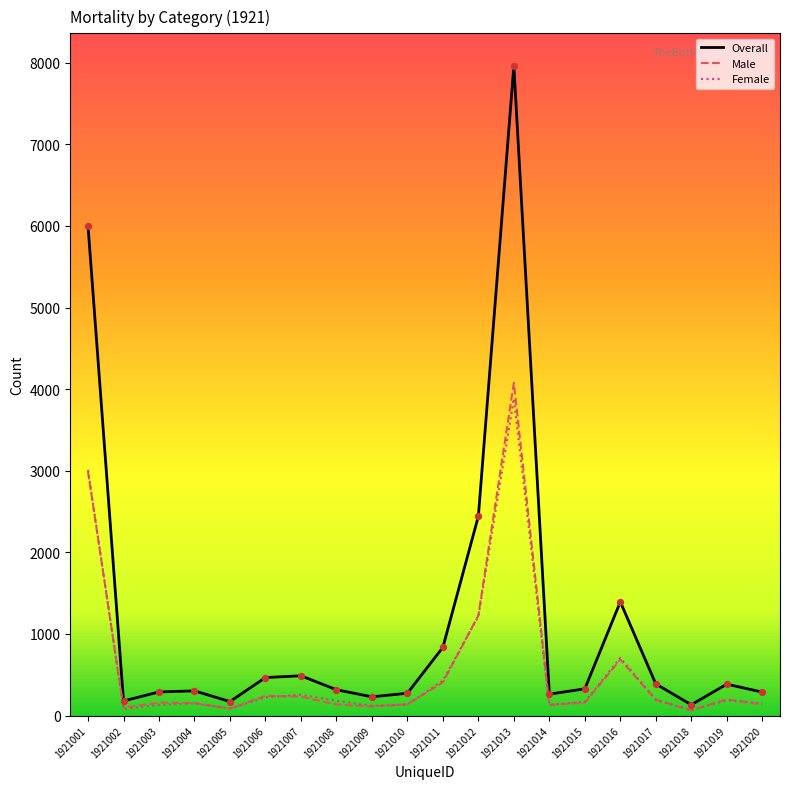

Which series changed the most between 1921001 and 1921006?

Overall